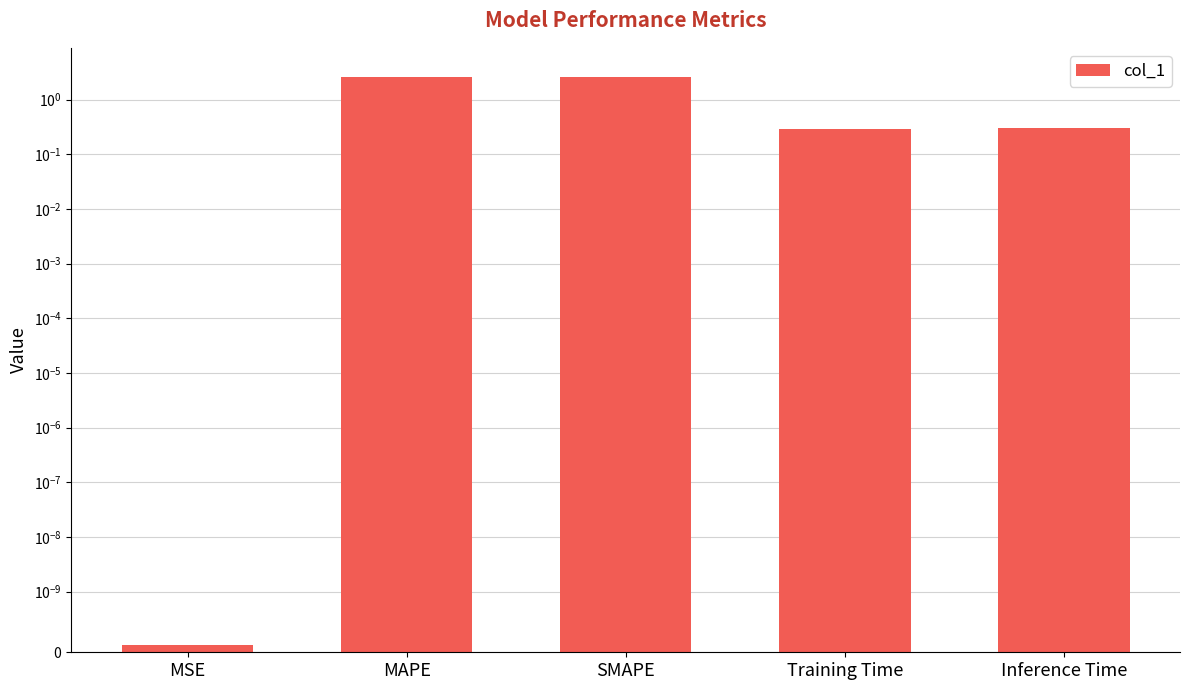

What is the greatest value displayed?

2.6